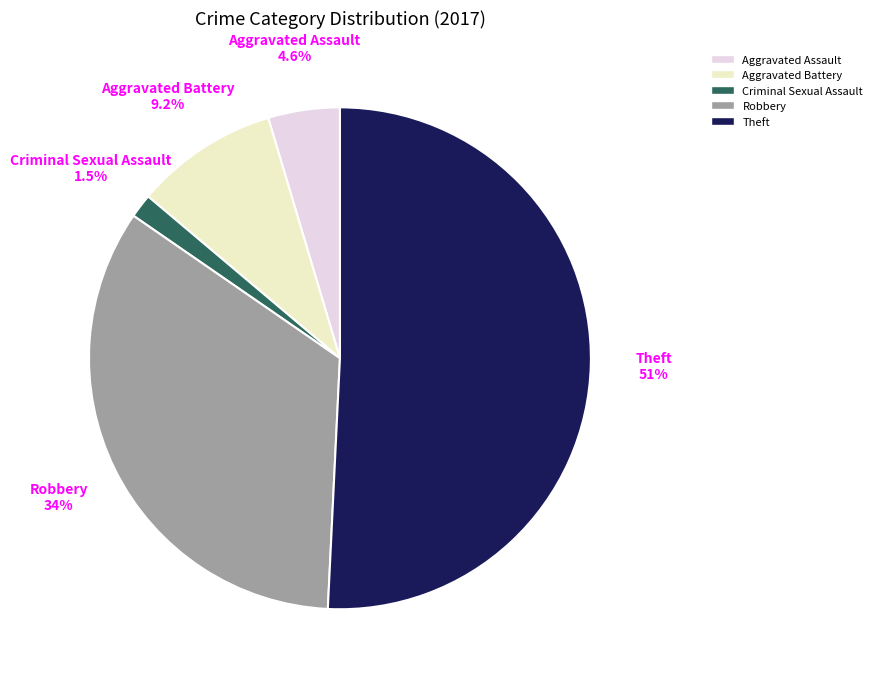

Count the number of slices in the pie.

5